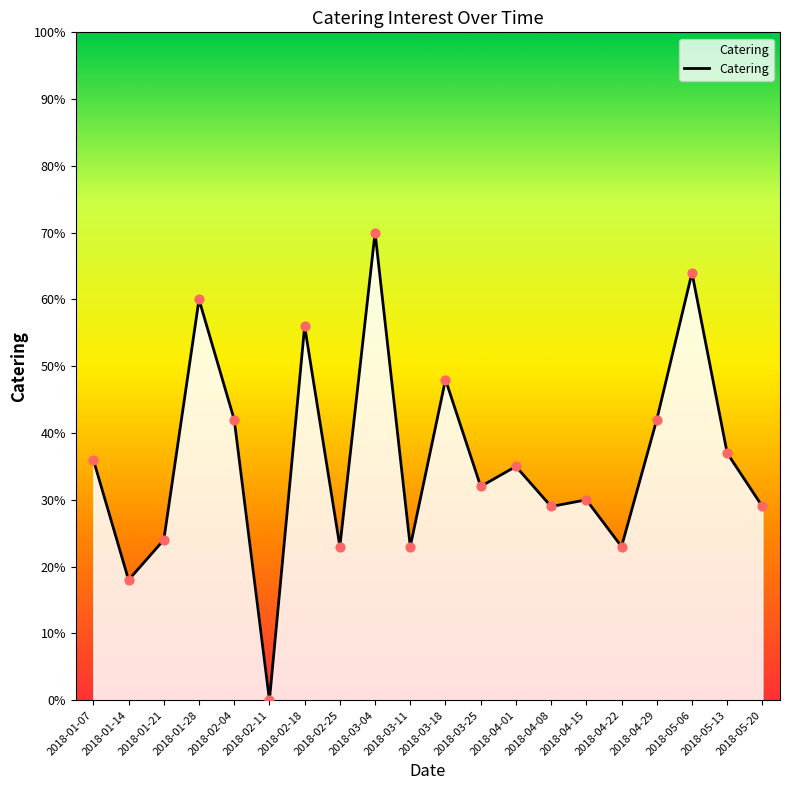

Between 2018-02-04 and 2018-01-07, which is larger?

2018-02-04